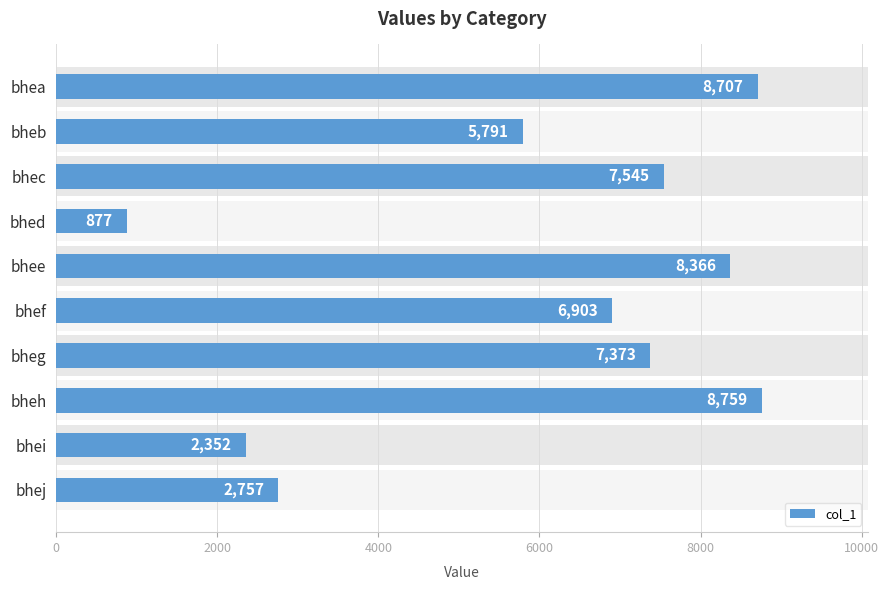

What is the sum of all values?

59430